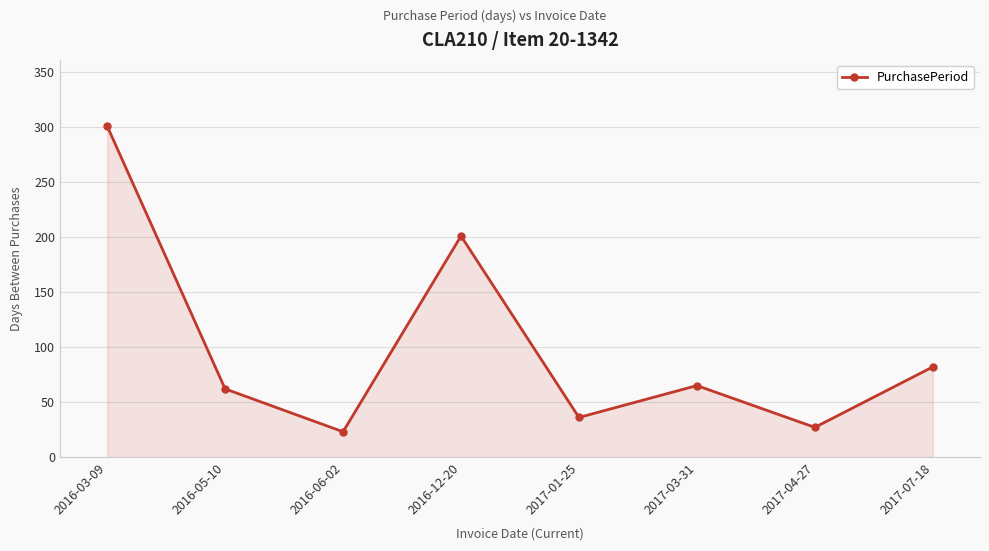

Which label corresponds to the smallest value in the chart?

2016-06-02